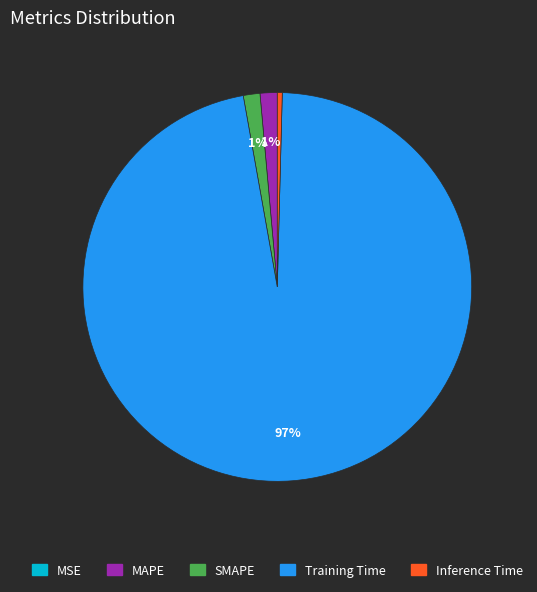

Which slice is the largest?

Training Time